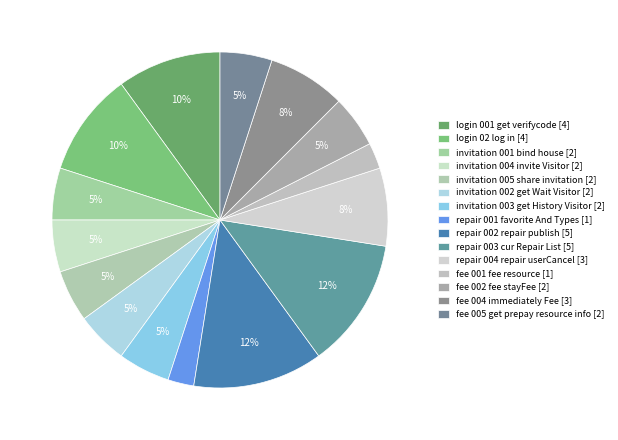

Count the number of slices in the pie.

15